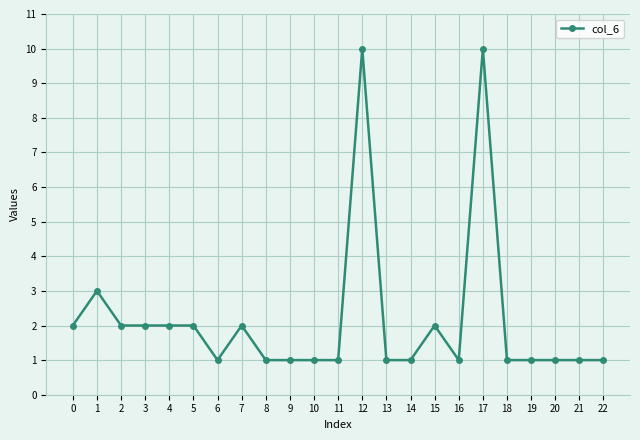

Is it true that the value at 9 is 1?

True